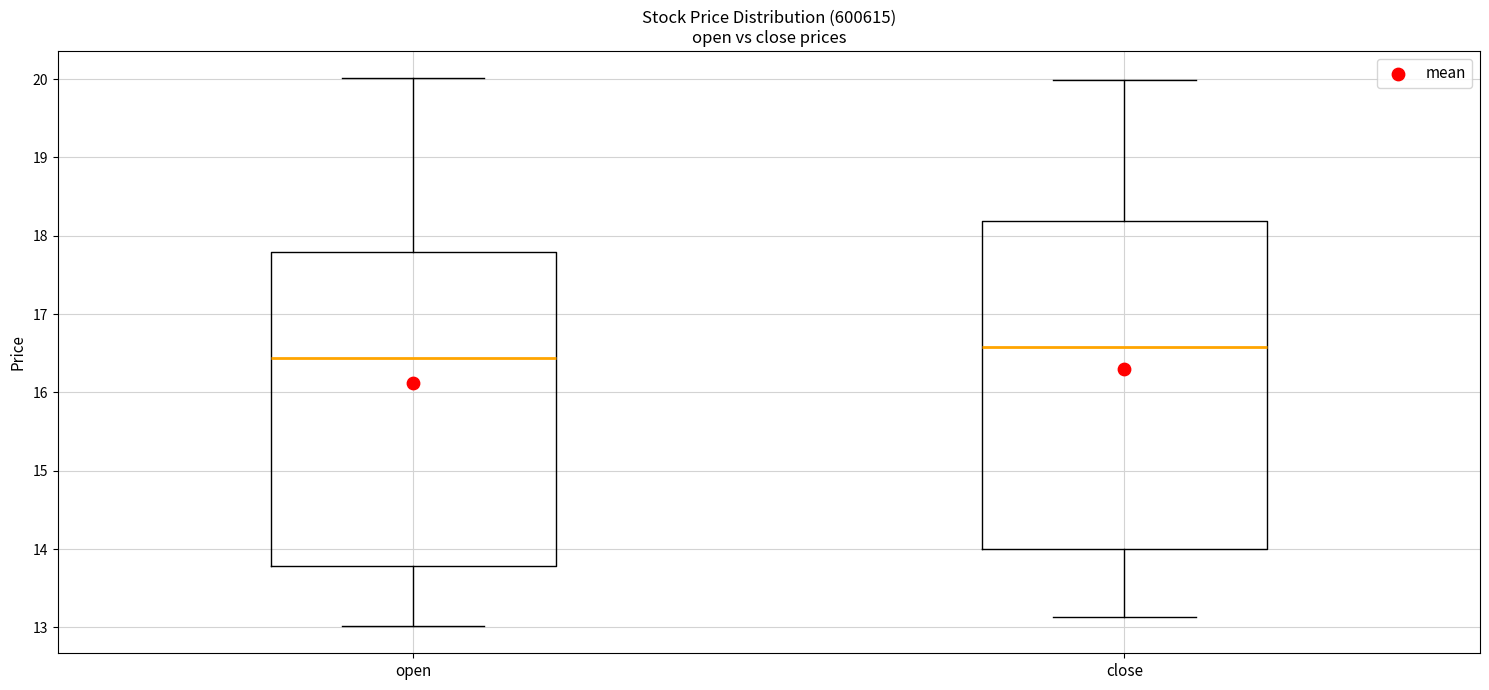

Reading left to right, transcribe this box plot: for each box, give where its median line is, the range the box spans, and where its two whiskers end, as read against the y-axis. The values are not printed on the chart, so give them approximately, as read against the axis.

open: median 16.4, box 13.8 to 17.8, whiskers 13.0 to 20.0
close: median 16.6, box 14.0 to 18.2, whiskers 13.1 to 20.0